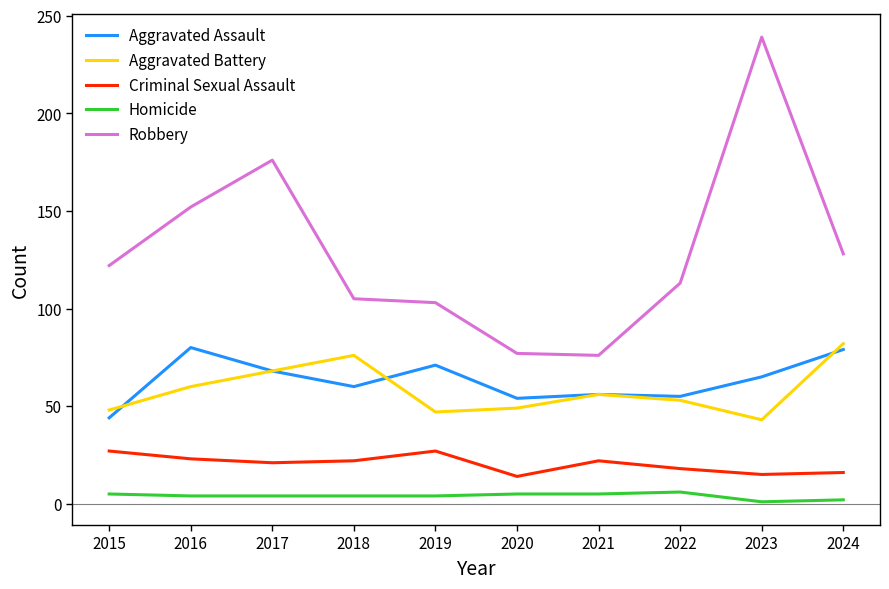

True or false: Criminal Sexual Assault has a value of 27 at 2015.

True